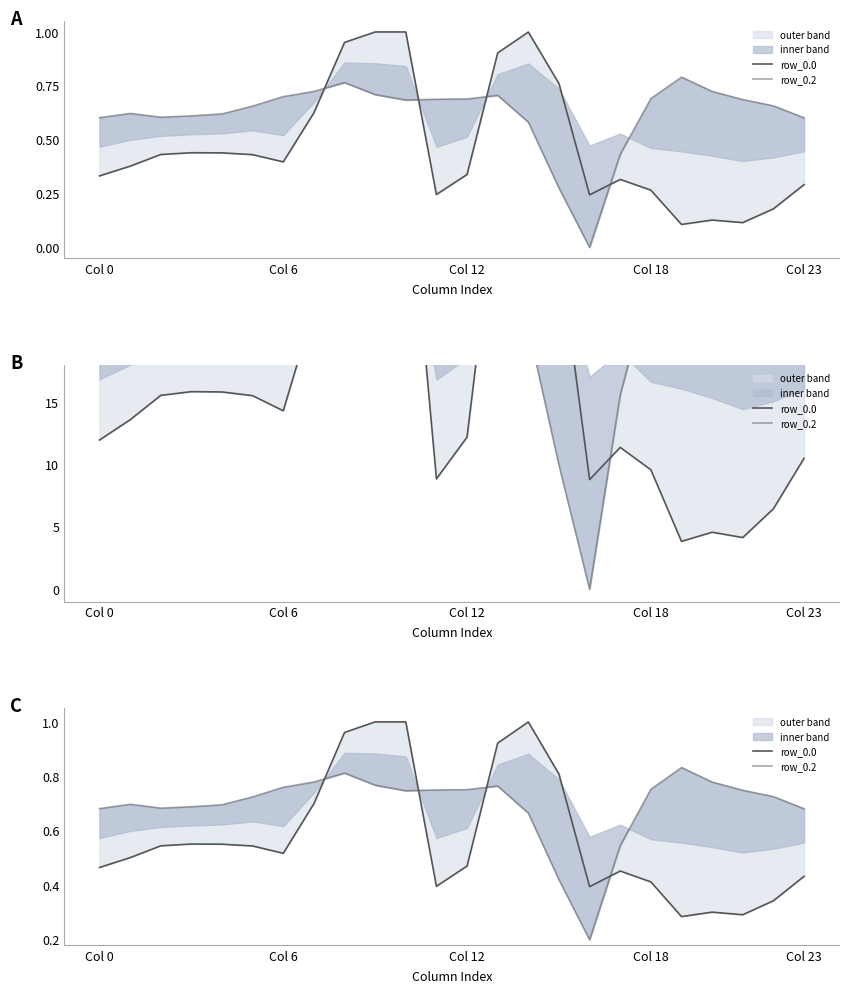

What is the value of the row_0.0 point at the 18th from the left?

0.5